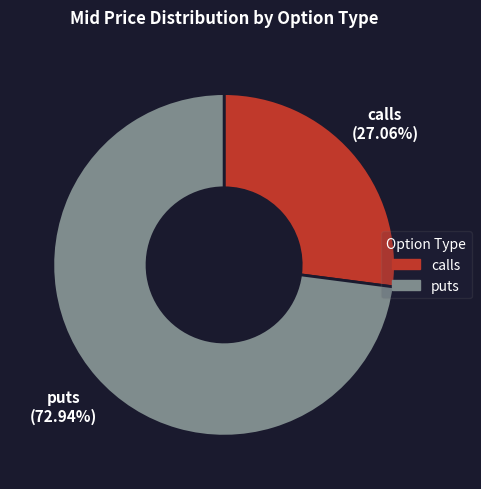

Rank the categories by value from lowest to highest.

calls, puts